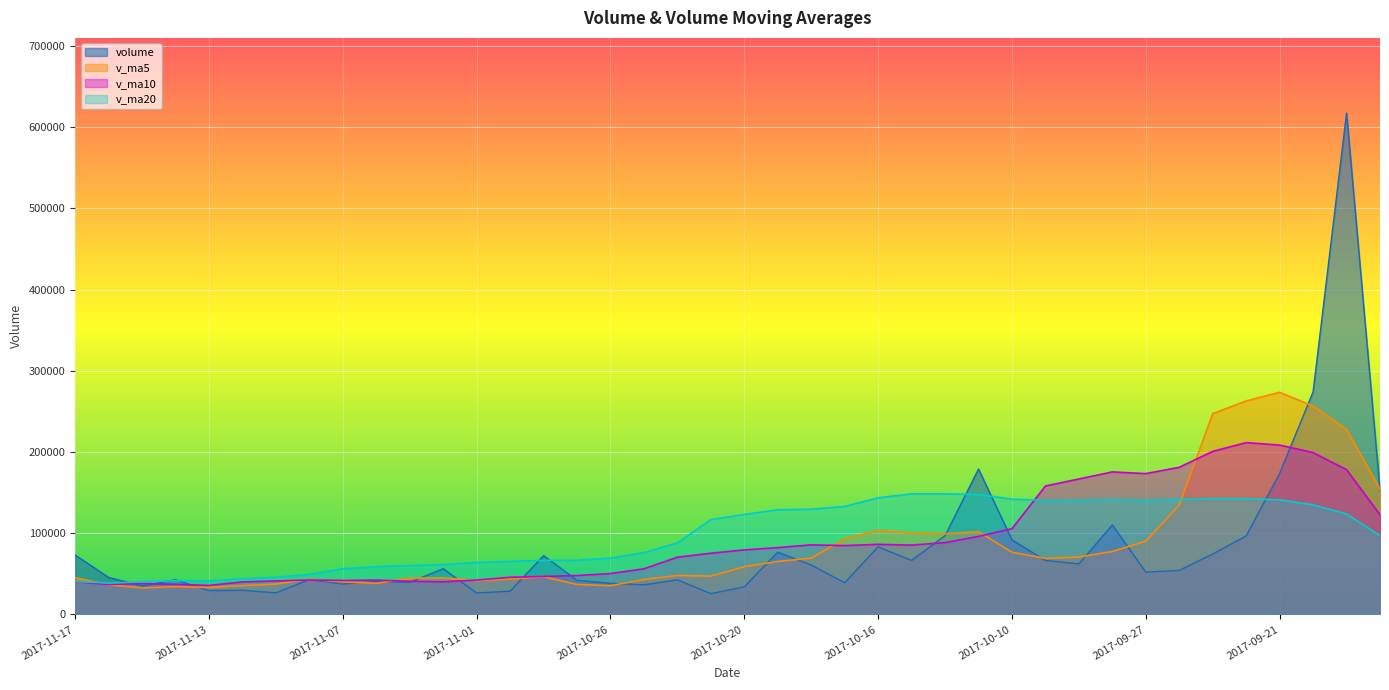

Where does the volume series first go above 54257?

2017-11-17